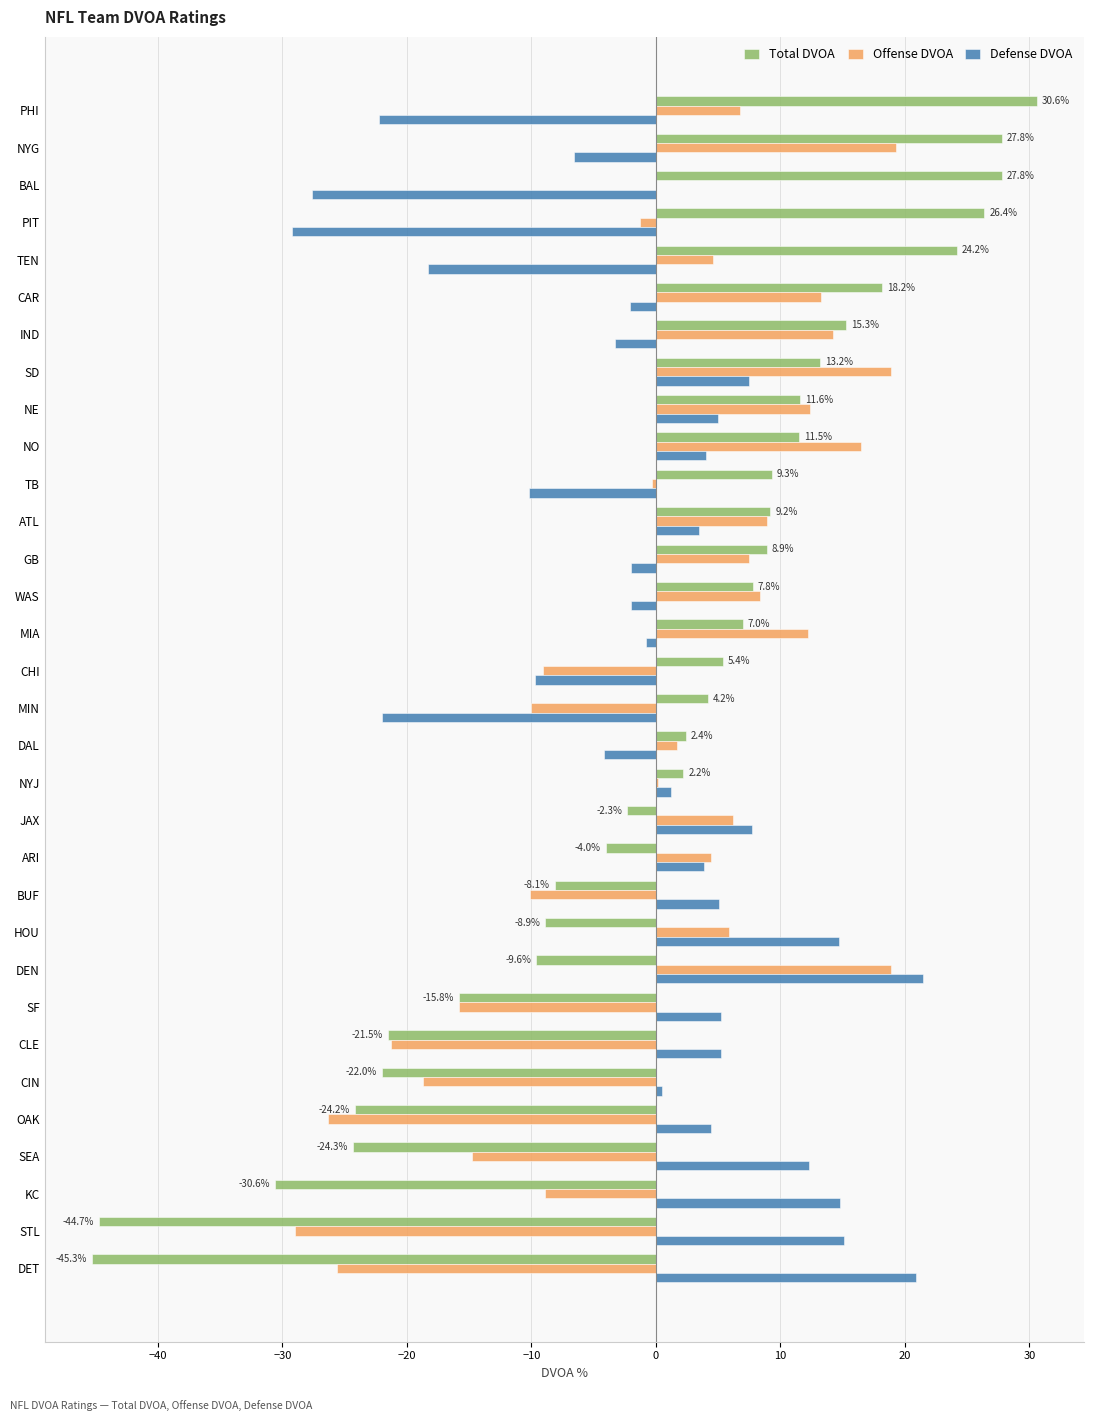

At which label does Total DVOA reach its peak?

PHI